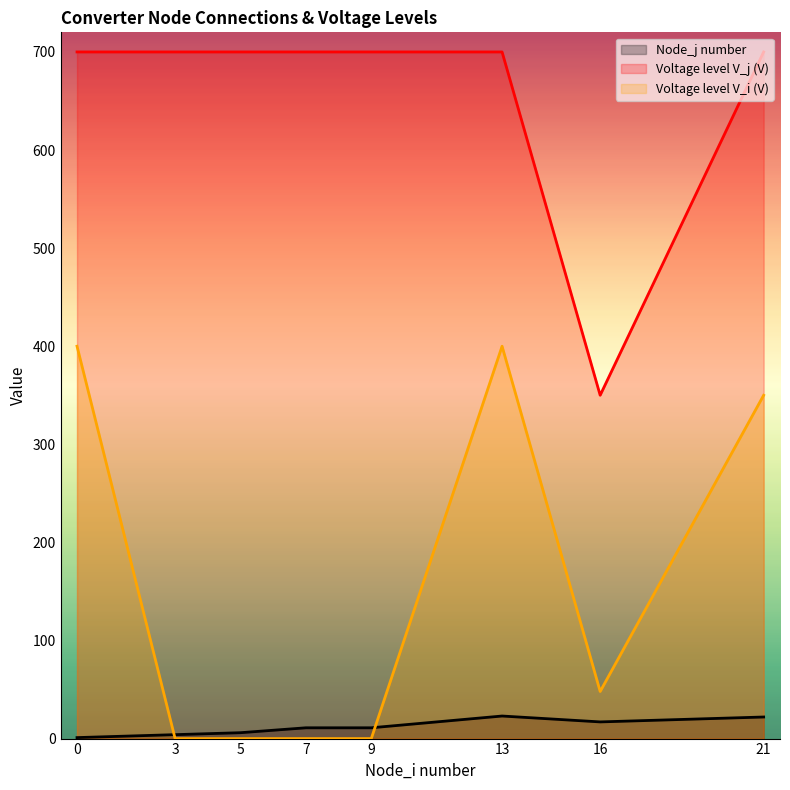

How many intersections are there between Node_j number and Voltage level V_i (V)?

2